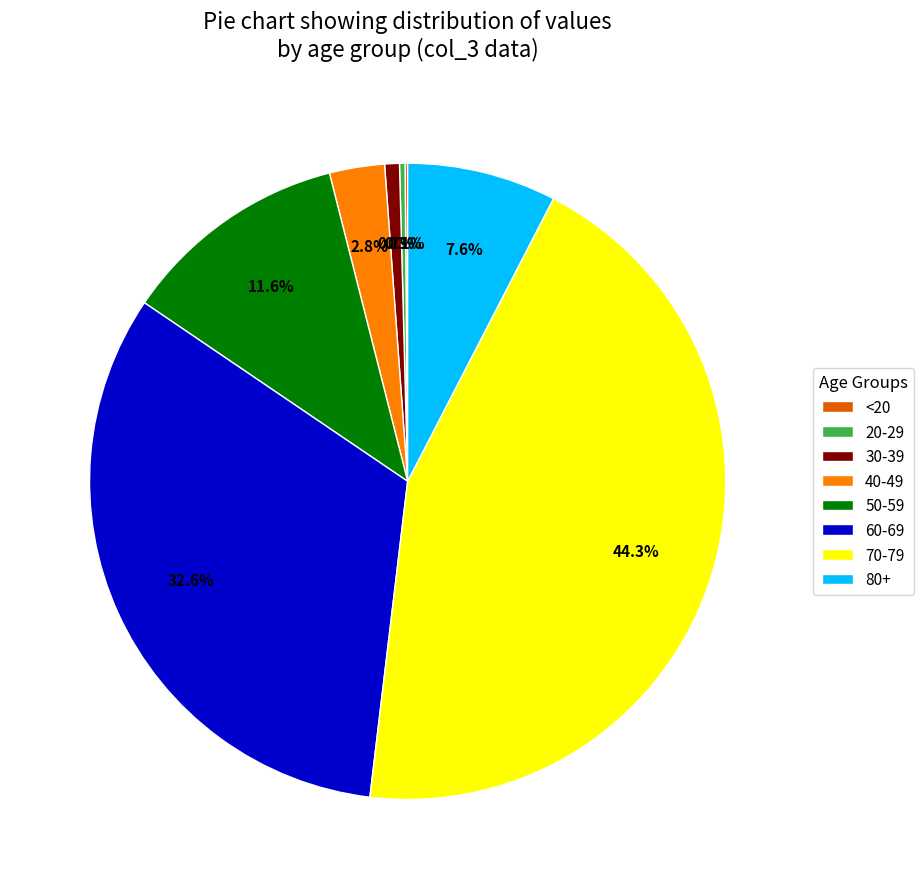

Which category has the biggest portion of the pie?

70-79